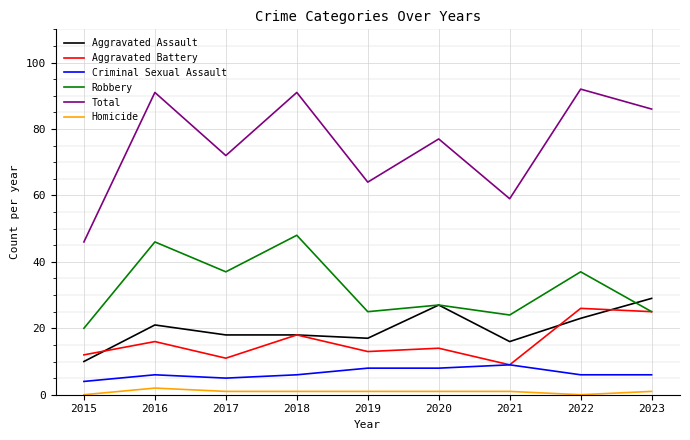

Is this an area chart (filled region under the line)?

No